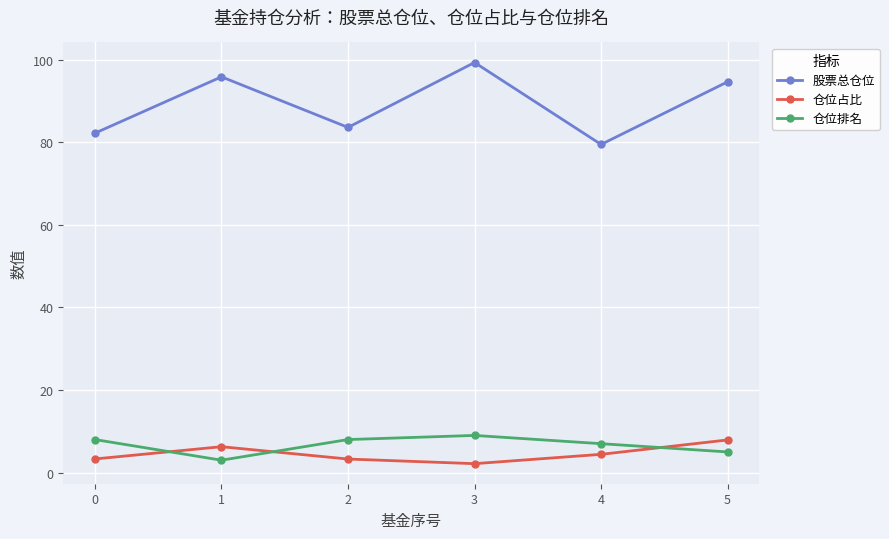

What is the difference between the 股票总仓位 values at 3 and 5?

4.7